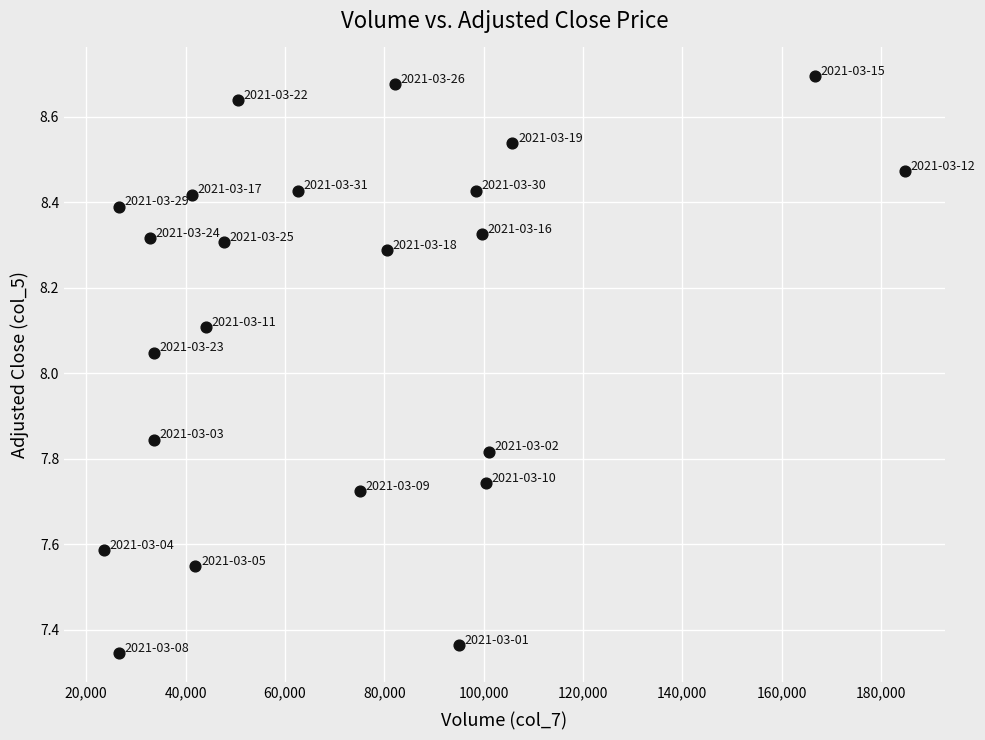

What is the range of X values (max minus min)?

161204.0